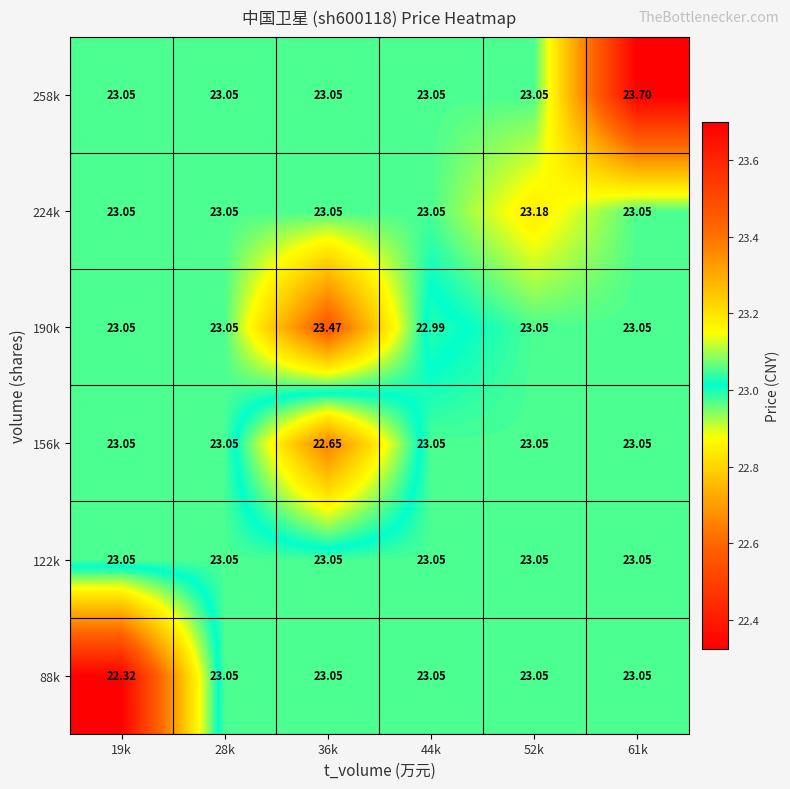

Reading right to left, transcribe all the data shown in this chart.

88k: 61k=23.1	52k=23.1	44k=23.1	36k=23.1	28k=23.1	19k=22.3
122k: 61k=23.1	52k=23.1	44k=23.1	36k=23.1	28k=23.1	19k=23.1
156k: 61k=23.1	52k=23.1	44k=23.1	36k=22.6	28k=23.1	19k=23.1
190k: 61k=23.1	52k=23.1	44k=23.0	36k=23.5	28k=23.1	19k=23.1
224k: 61k=23.1	52k=23.2	44k=23.1	36k=23.1	28k=23.1	19k=23.1
258k: 61k=23.7	52k=23.1	44k=23.1	36k=23.1	28k=23.1	19k=23.1